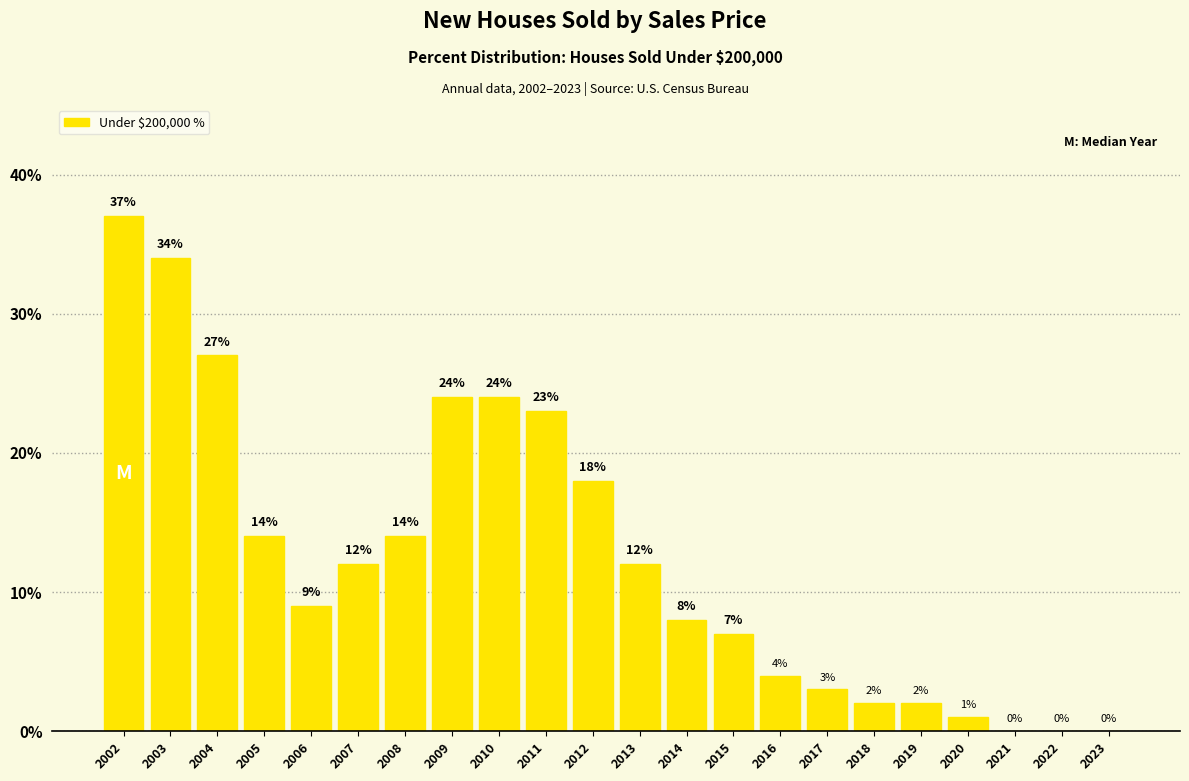

Reading left to right, transcribe all the data shown in this chart.

2002=37	2003=34	2004=27	2005=14	2006=9	2007=12	2008=14	2009=24	2010=24	2011=23	2012=18	2013=12	2014=8	2015=7	2016=4	2017=3	2018=2	2019=2	2020=1	2021=0	2022=0	2023=0